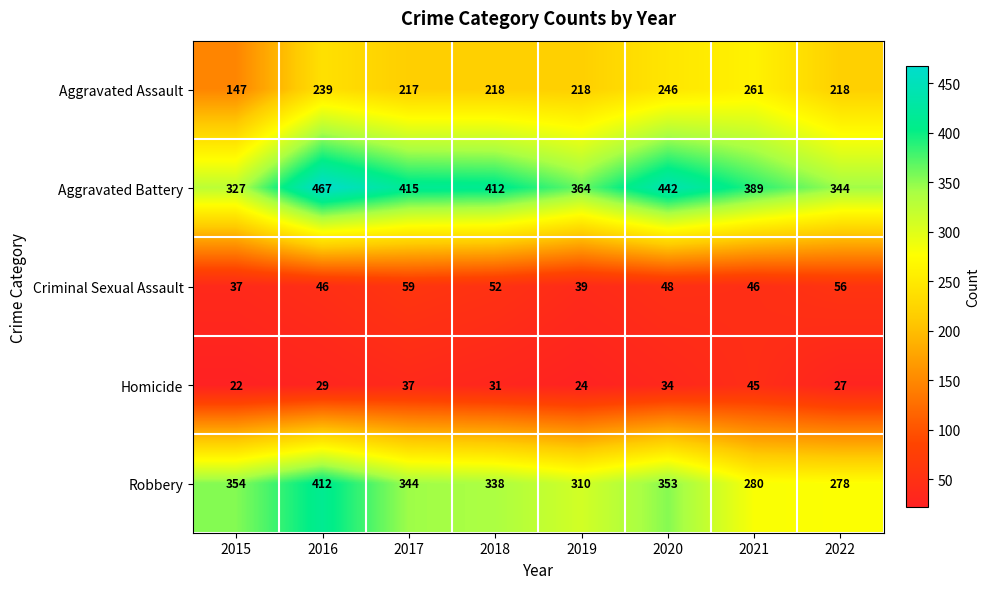

At which label does Homicide first exceed 31?

2017